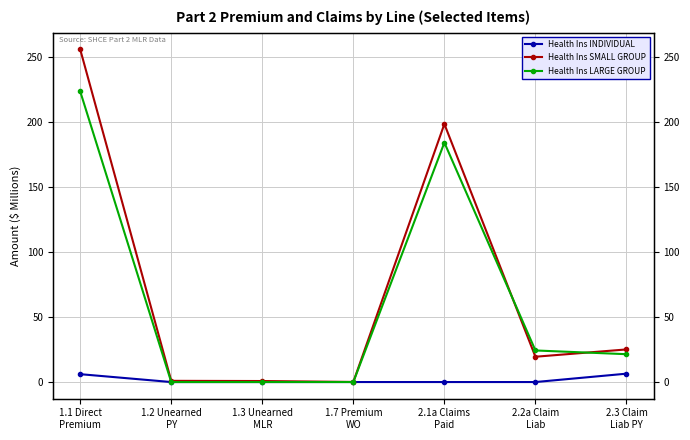

Which has a higher value, 1.3 Unearned
MLR or 1.7 Premium
WO?

1.7 Premium
WO